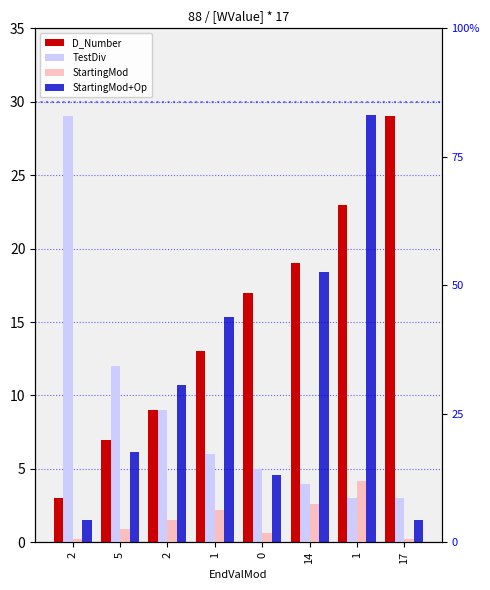

At which label does D_Number reach its peak?

17